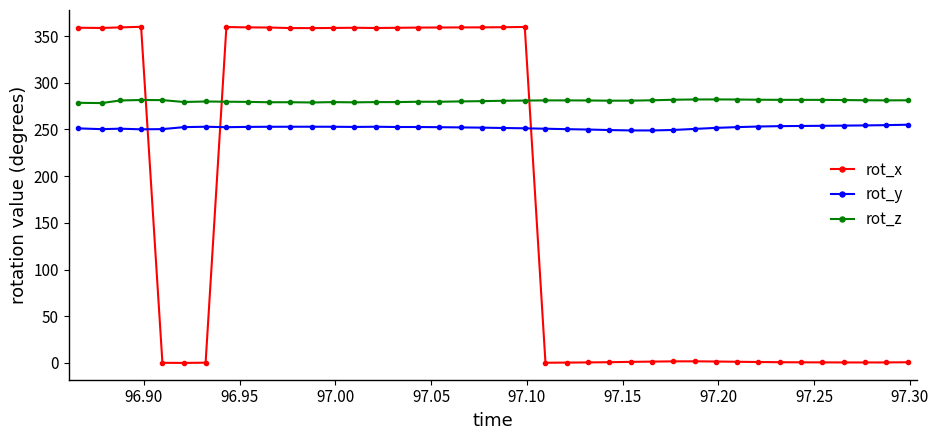

What is the sum of all rot_x values?

6840.2